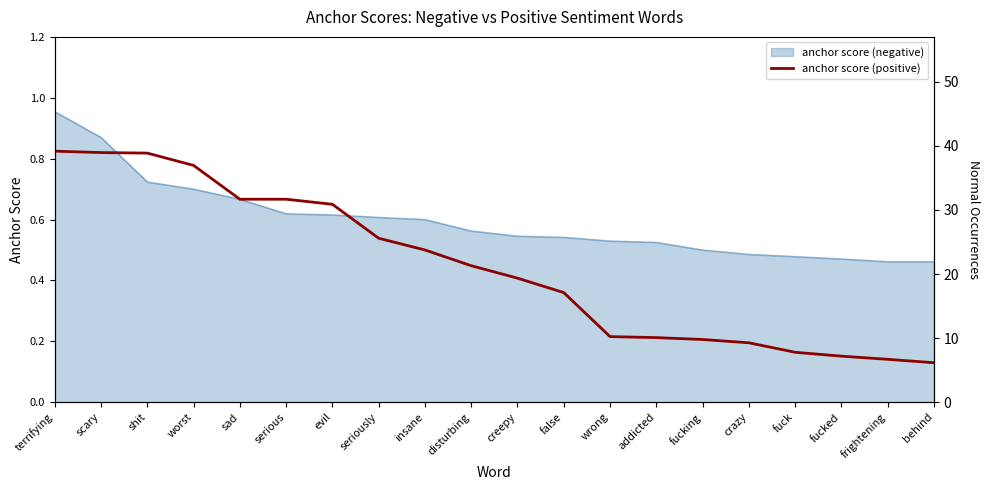

Where is the data nearest to the value 0?

behind